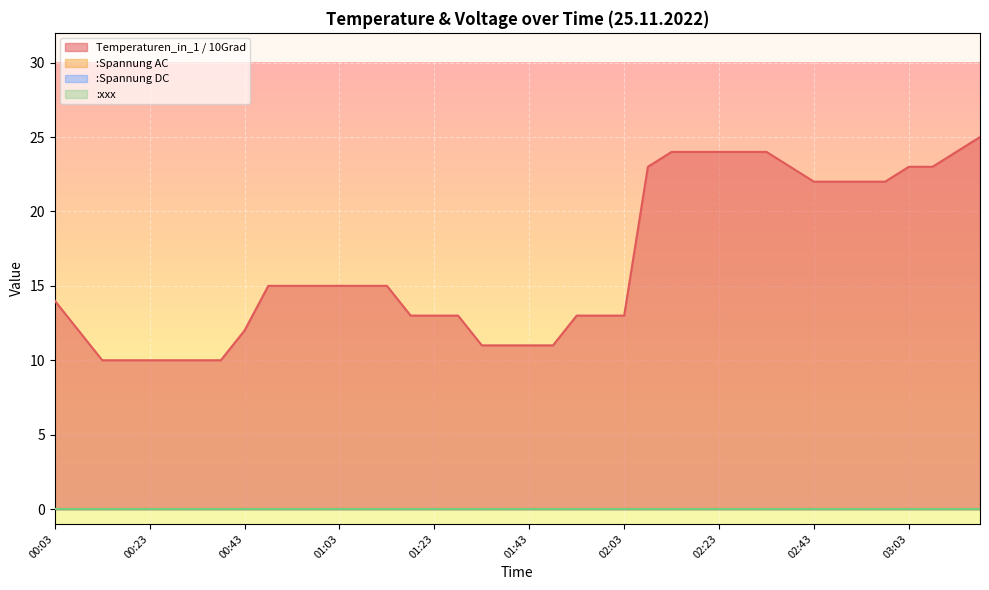

True or false: Temperaturen_in_1 / 10Grad has more than 2 points higher than both neighbors.

False